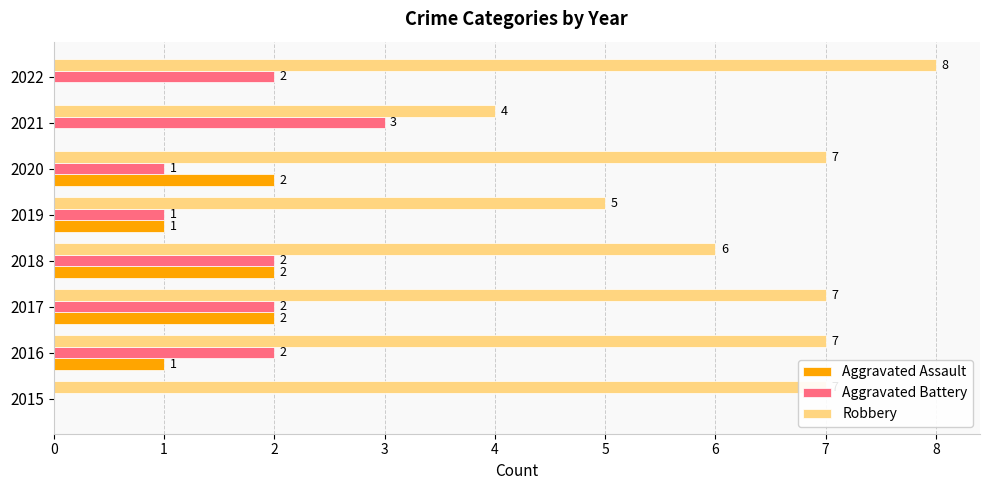

Which series has the largest total across all categories?

Robbery